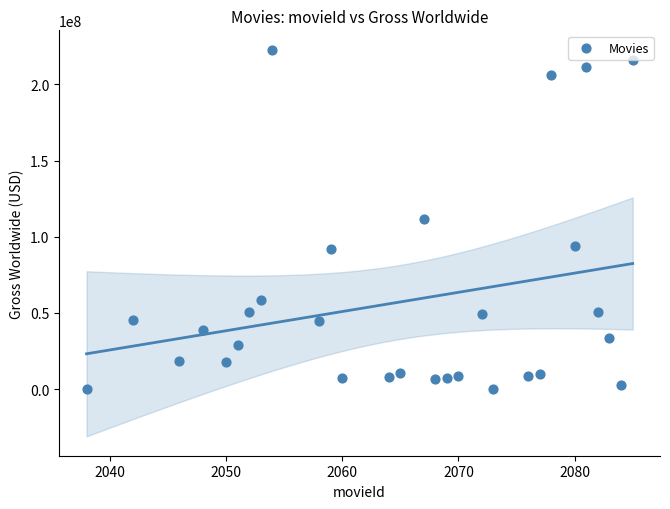

What is the range of X values (max minus min)?

47